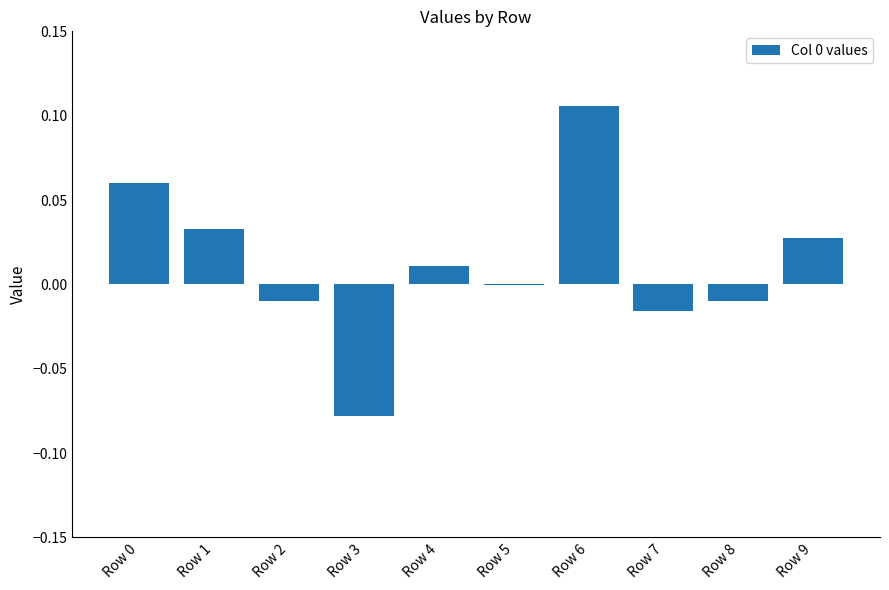

How many series are shown in this chart?

1